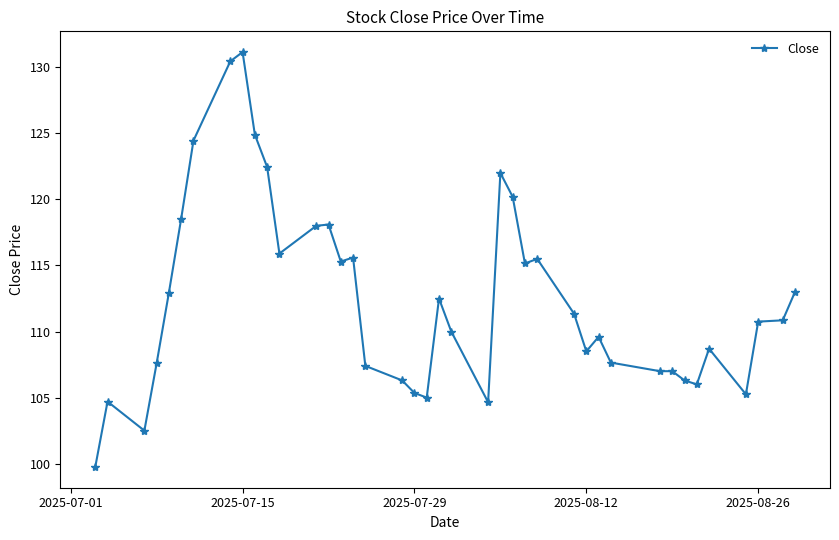

What is the value of the 20th point from the left?

105.0